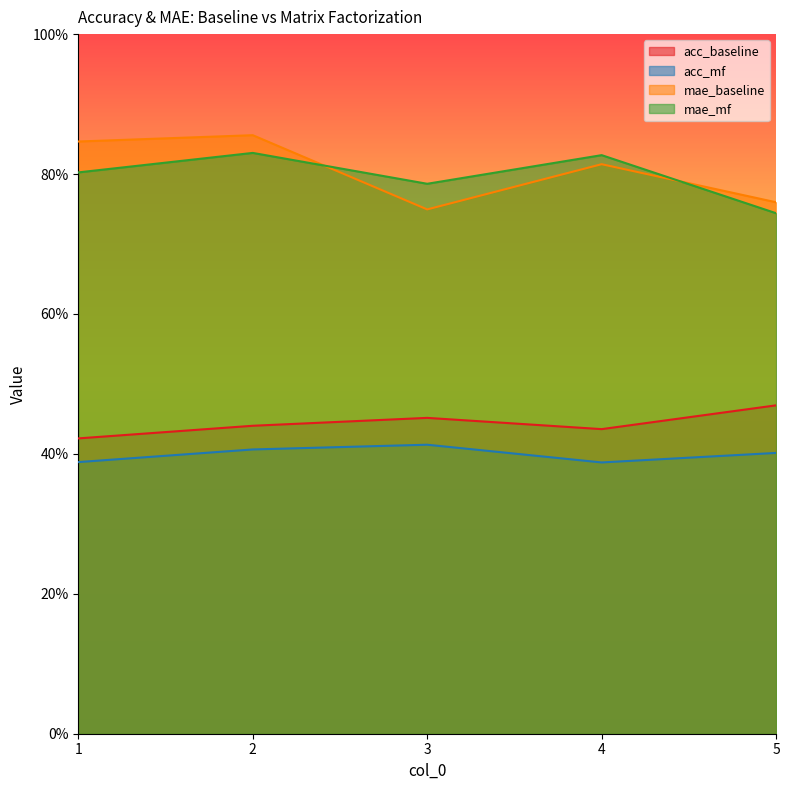

List the labels in order of acc_mf value, largest first.

3, 2, 5, 1, 4